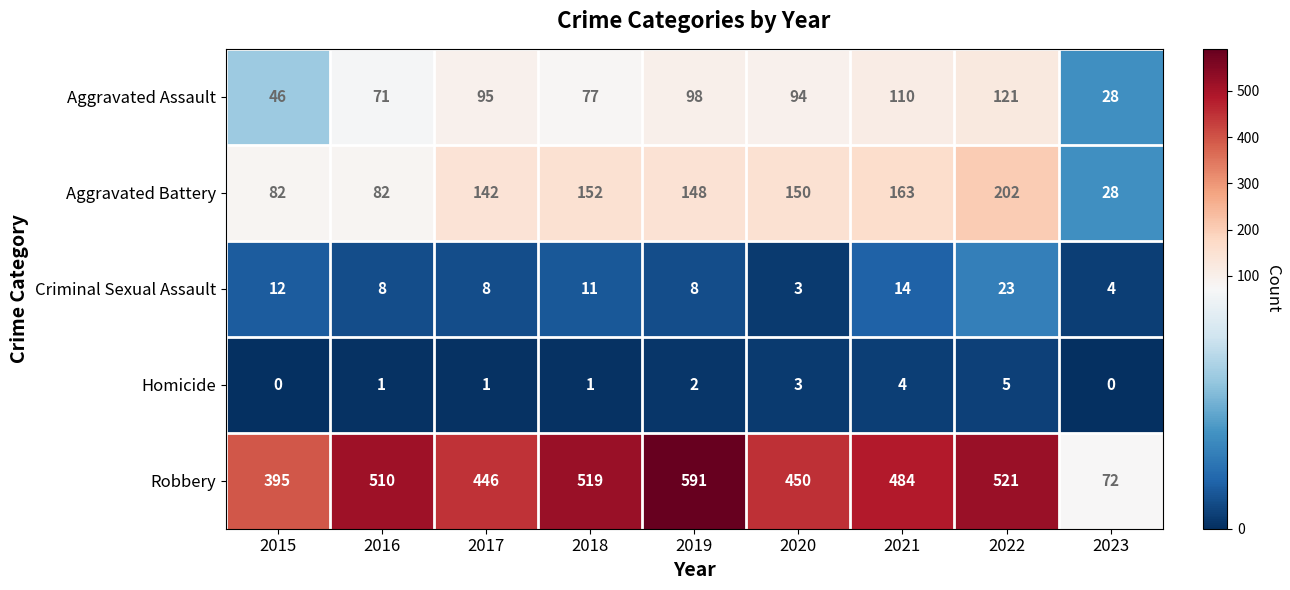

What is the lowest value of the Criminal Sexual Assault series?

3